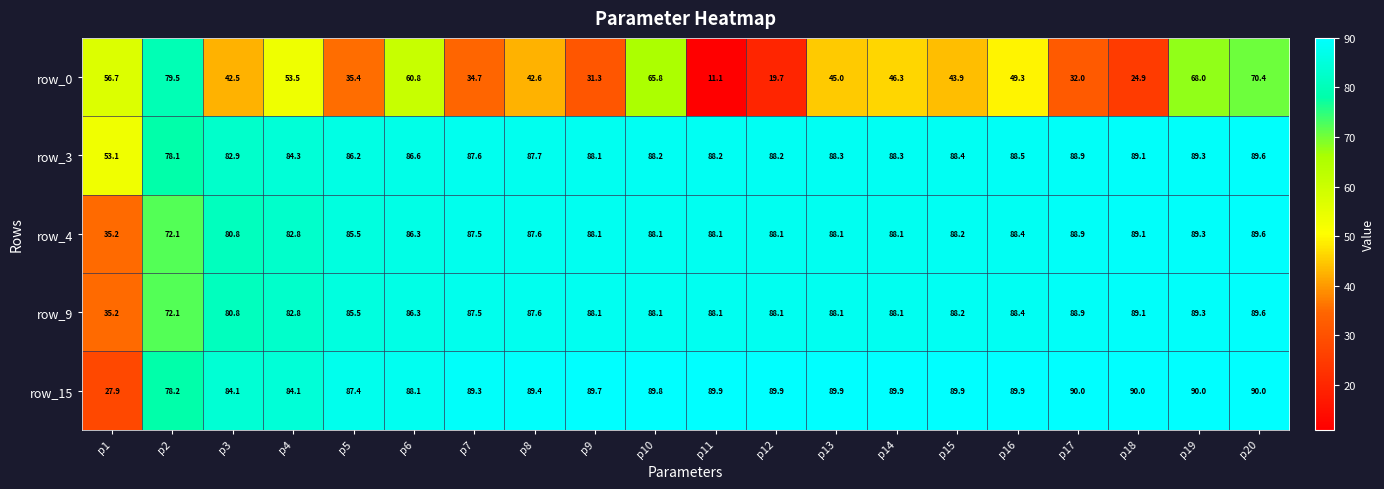

What is the minimum value for row_3?

53.1